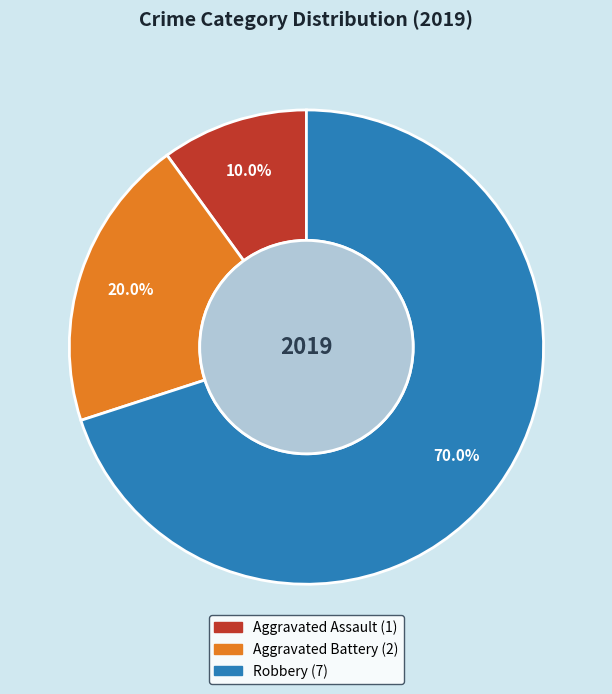

Which category has the smallest portion of the pie?

Aggravated Assault